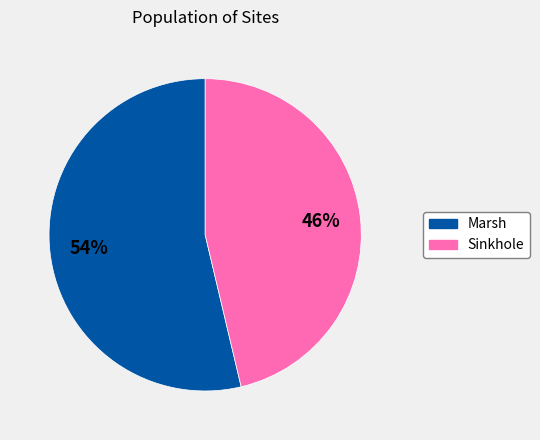

What is the ratio of the value at Marsh to the value at Sinkhole?

1.2